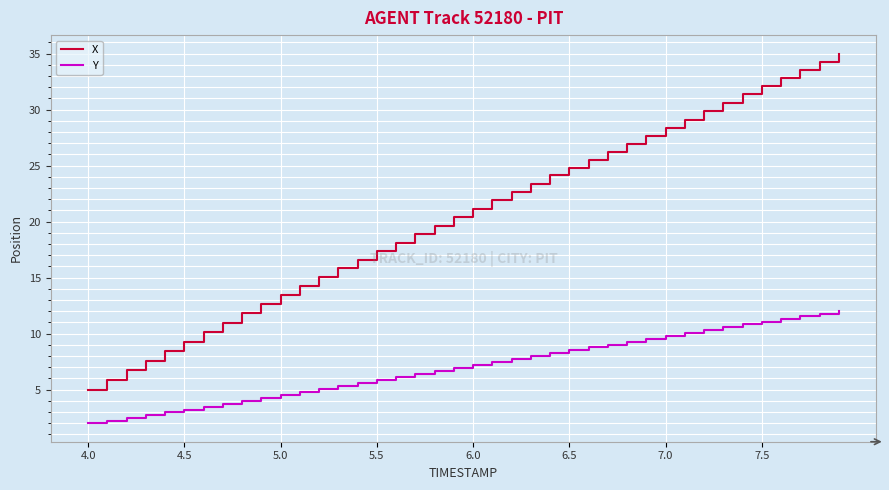

How many categories are shown in the chart?

40